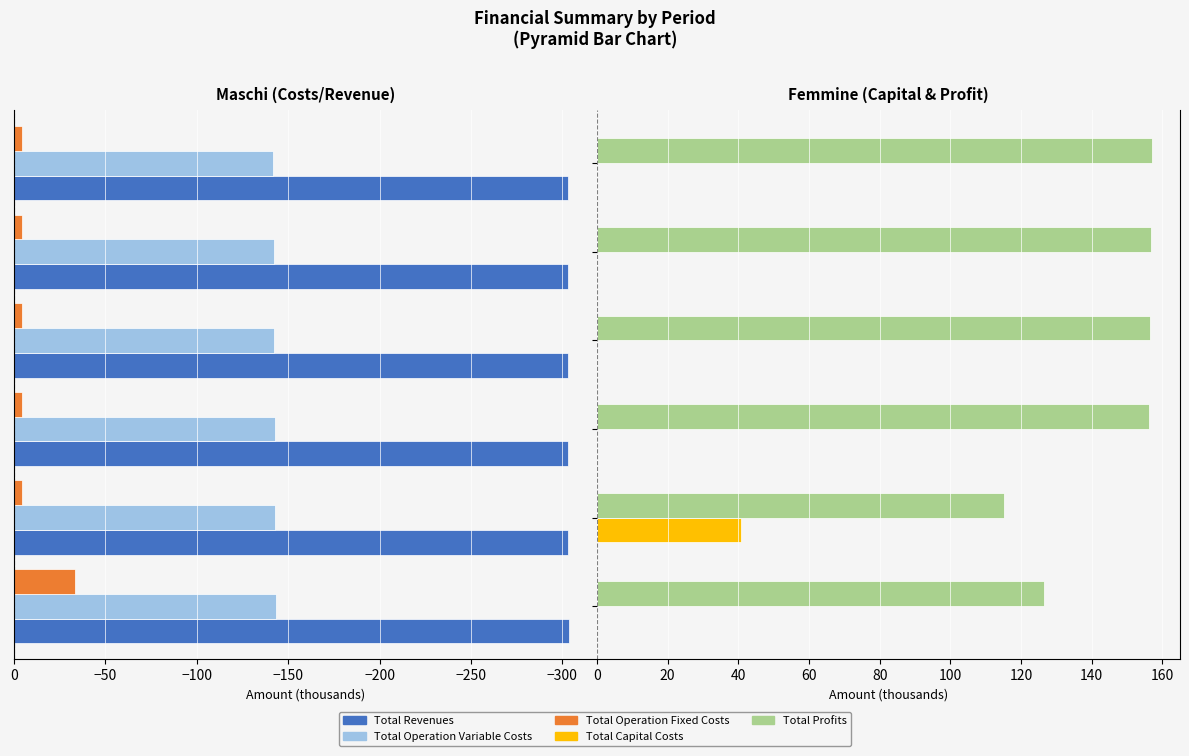

The value of Total Revenues at col_2 is -67.6. True or false?

False